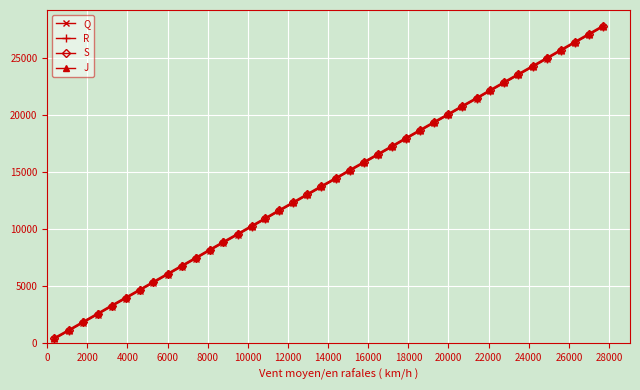

True or false: R has more than 1 points higher than both neighbors.

False